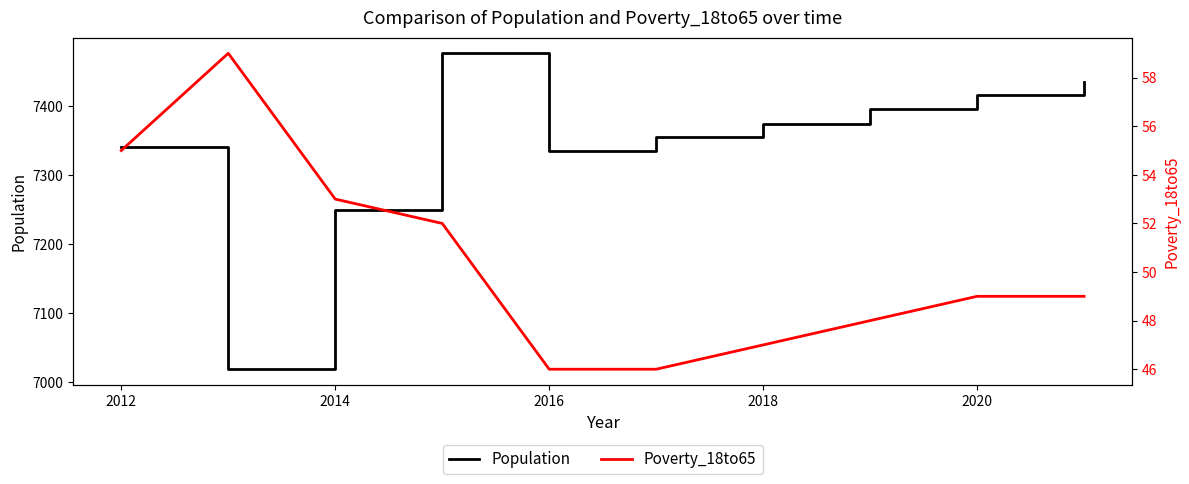

Rank the series by their average value, from lowest to highest.

Poverty_18to65, Population